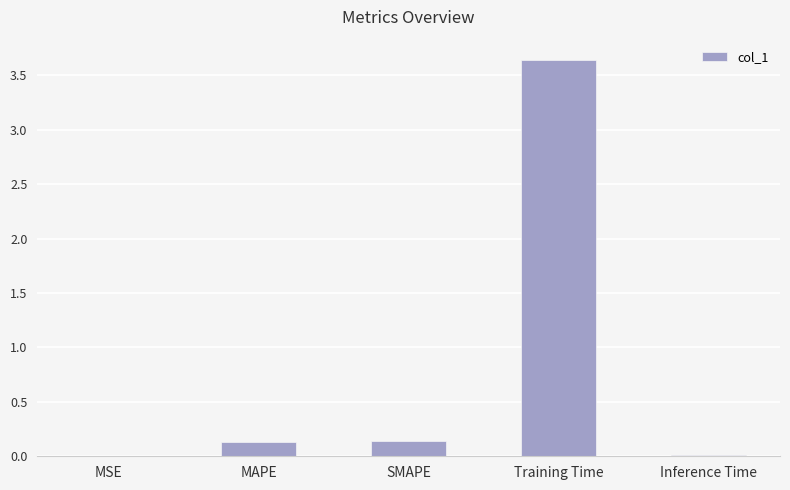

Are the bars horizontal?

No